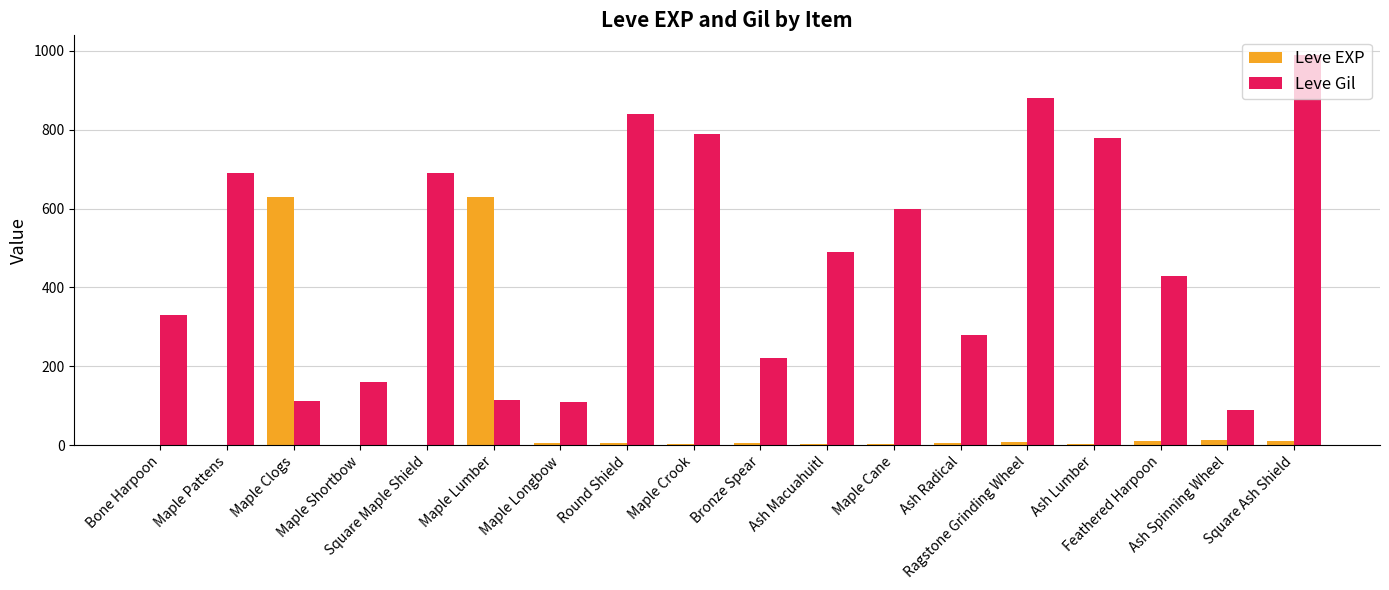

The Leve Gil series shows 112 at Maple Clogs. True or false?

True